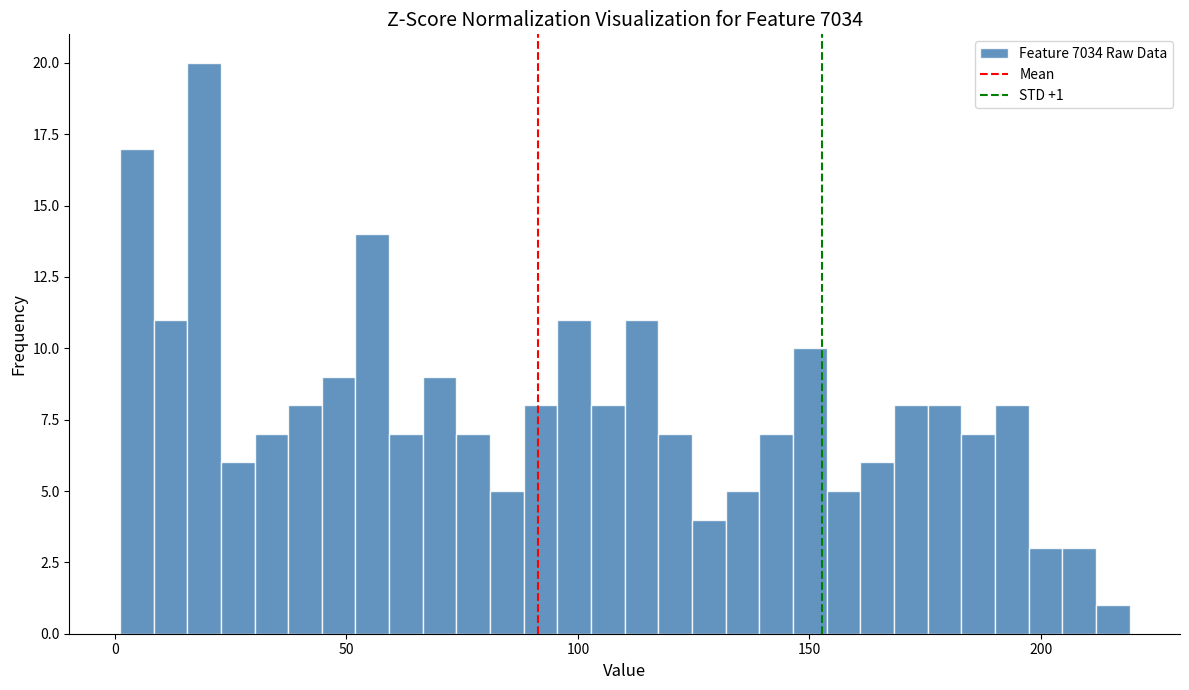

Around what value on the x-axis is the tallest bar? Give the approximate position of its centre, as read against the axis.

20